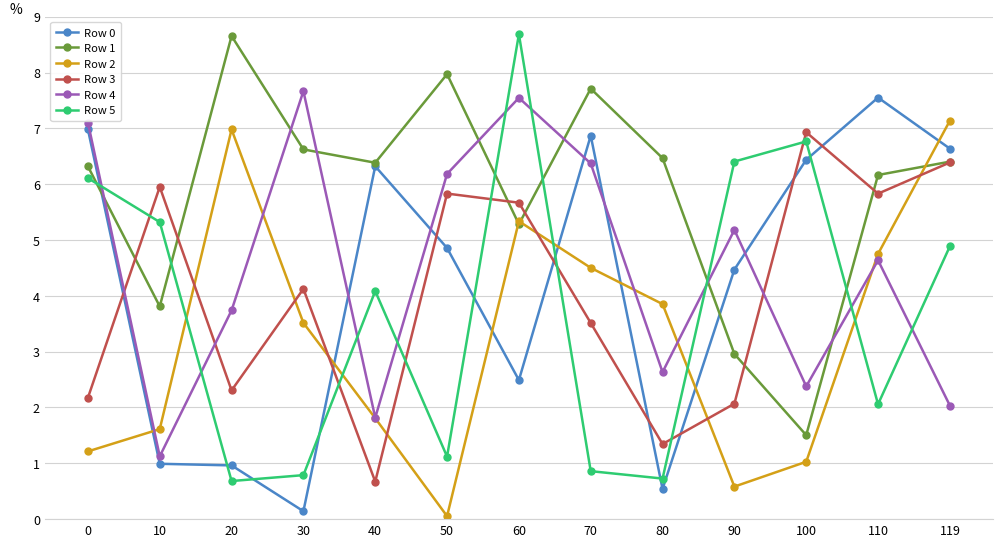

Is it true that Row 5 equals 1.1 at 50?

True